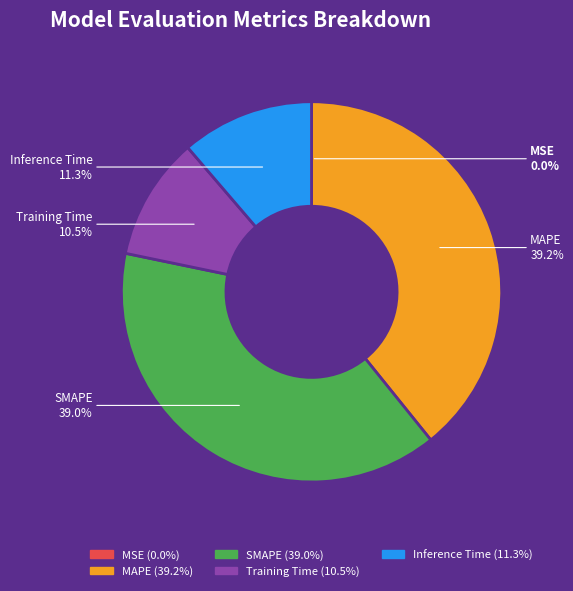

How much of the chart is everything except Inference Time?

88.7%